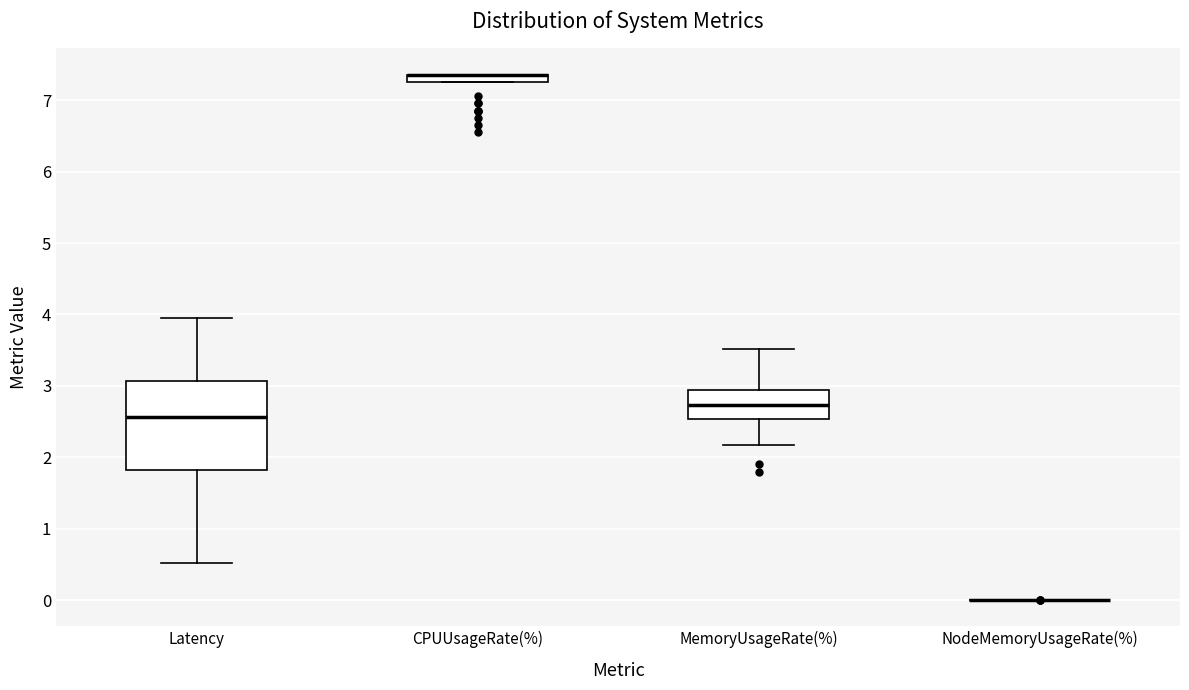

Which box is the tallest, from its lower edge to its upper edge?

Latency